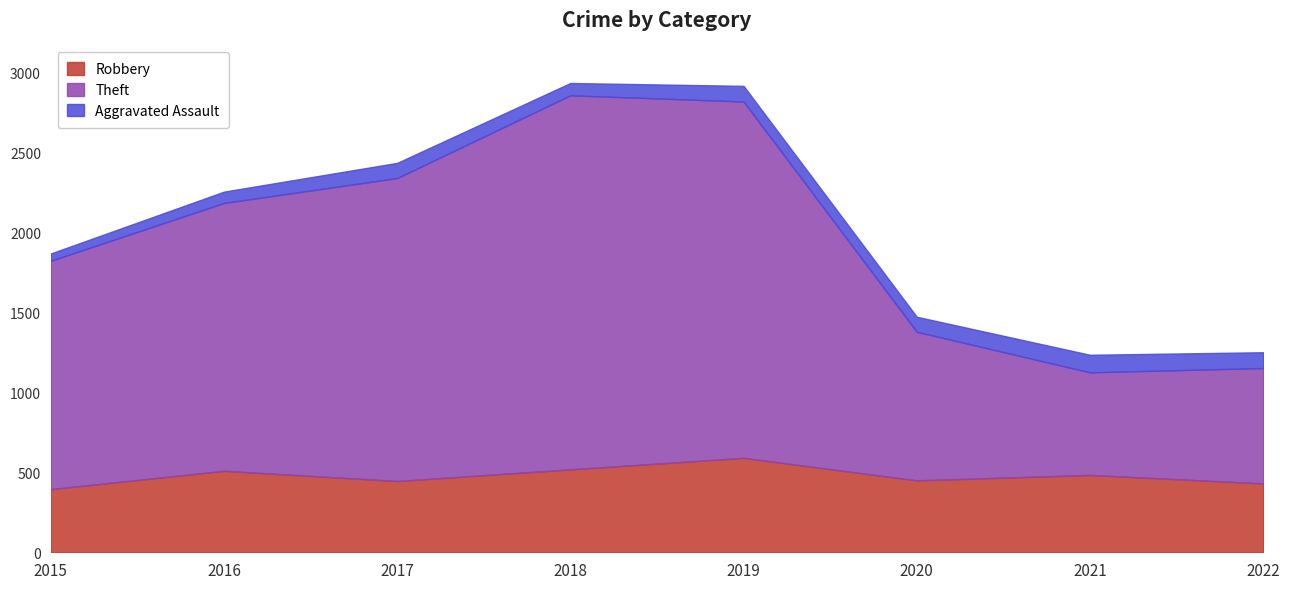

What is the difference between the maximum and minimum values in the Robbery series?

196